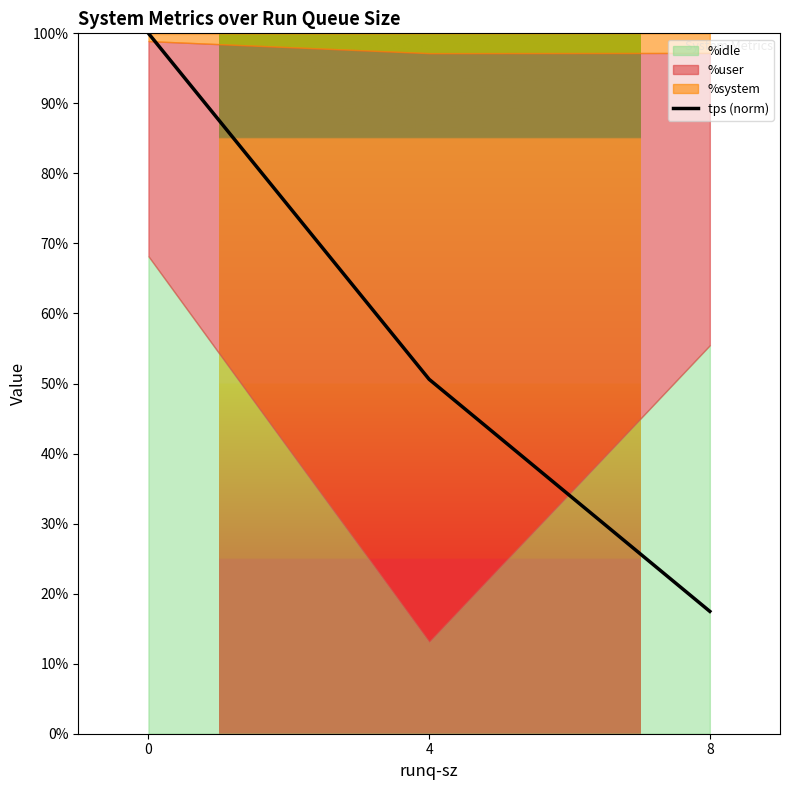

Which label corresponds to the smallest value in the chart?

8